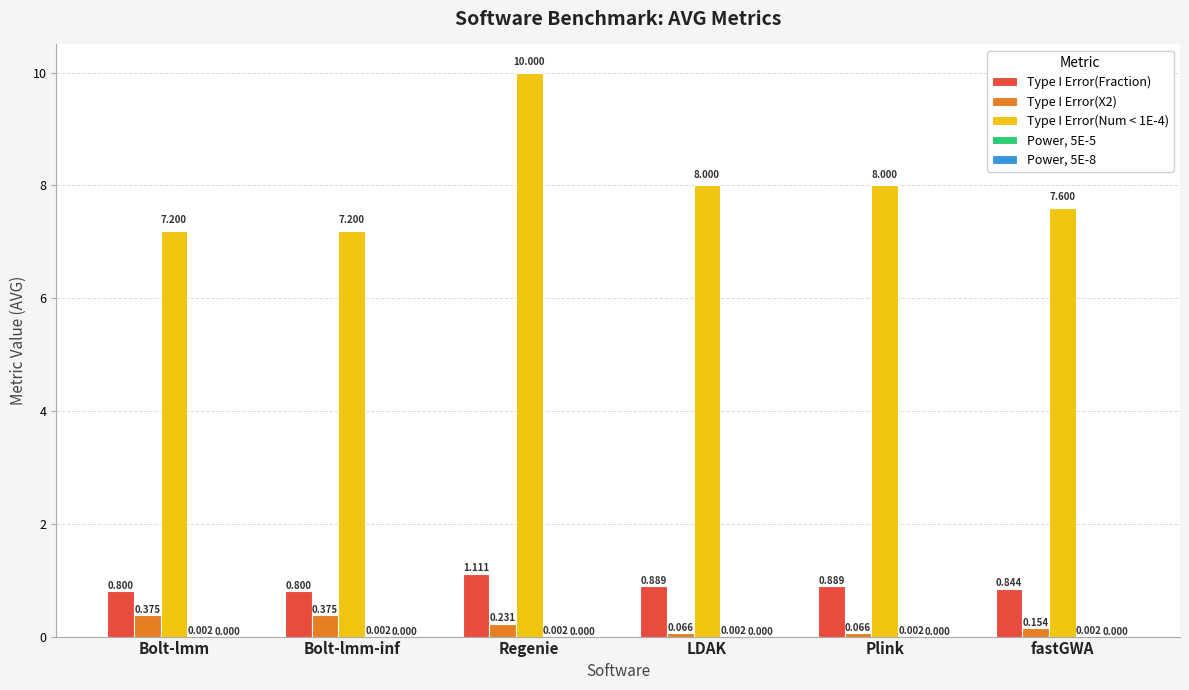

Which series has the widest spread of values?

Type I Error(Num < 1E-4)